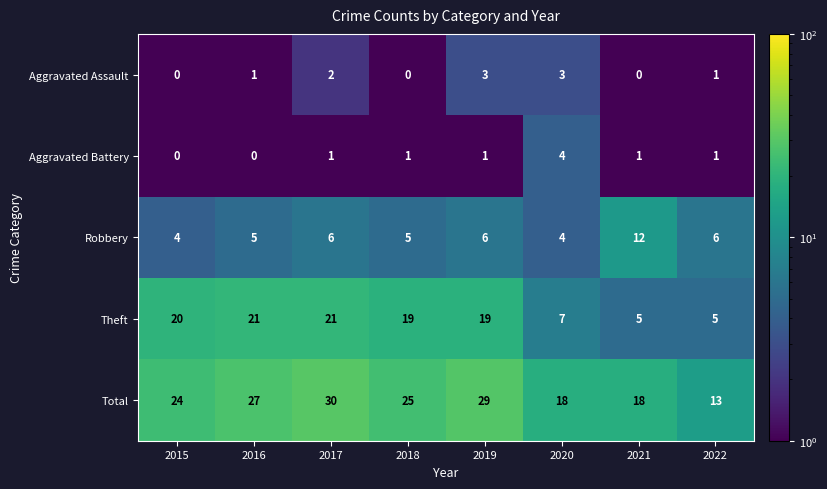

Is it true that Robbery equals 8 at 2016?

False